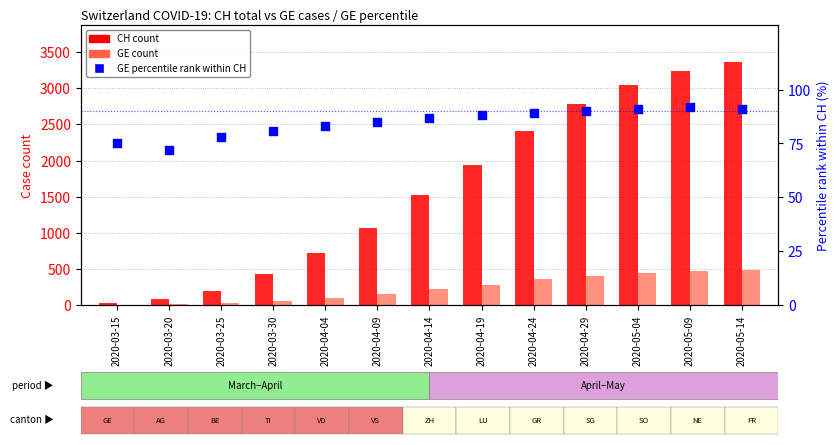

Which series contains the lowest Y value?

GE